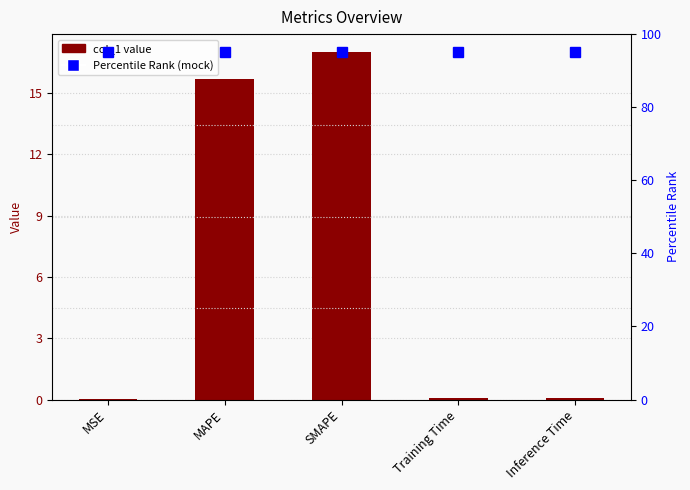

The chart shows a value of 0.1 at Inference Time. True or false?

True